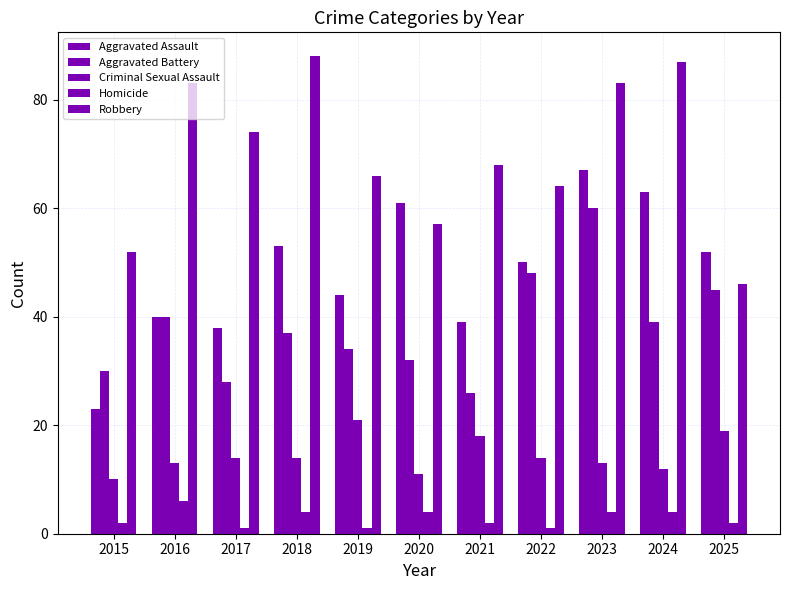

How many values in the Robbery series are below 68?

5